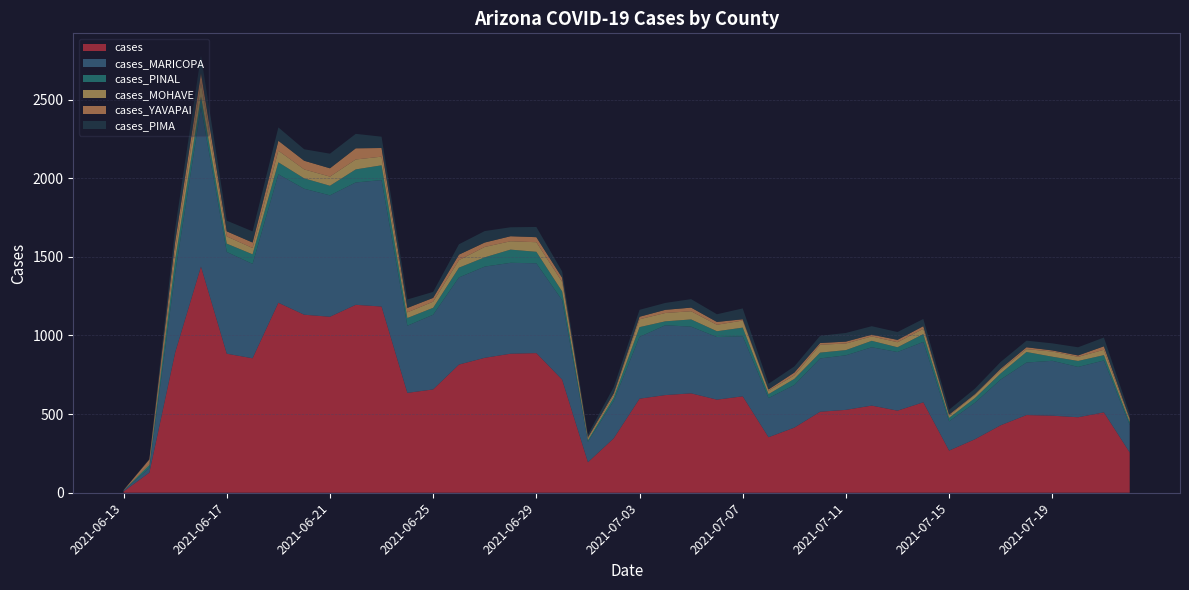

Reading left to right, what are all the values shown in this chart?

cases: 2021-06-13=8	2021-06-14=128	2021-06-15=892	2021-06-16=1438	2021-06-17=884	2021-06-18=855	2021-06-19=1208	2021-06-20=1132	2021-06-21=1119	2021-06-22=1195	2021-06-23=1184	2021-06-24=635	2021-06-25=657	2021-06-26=815	2021-06-27=858	2021-06-28=884	2021-06-29=888	2021-06-30=719	2021-07-01=194	2021-07-02=346	2021-07-03=598	2021-07-04=621	2021-07-05=632	2021-07-06=592	2021-07-07=613	2021-07-08=353	2021-07-09=414	2021-07-10=515	2021-07-11=527	2021-07-12=554	2021-07-13=522	2021-07-14=575	2021-07-15=268	2021-07-16=340	2021-07-17=429	2021-07-18=494	2021-07-19=490	2021-07-20=480	2021-07-21=511	2021-07-22=256
cases_MARICOPA: 2021-06-13=5	2021-06-14=29	2021-06-15=505	2021-06-16=1013	2021-06-17=647	2021-06-18=600	2021-06-19=817	2021-06-20=801	2021-06-21=772	2021-06-22=778	2021-06-23=804	2021-06-24=427	2021-06-25=475	2021-06-26=554	2021-06-27=580	2021-06-28=578	2021-06-29=571	2021-06-30=505	2021-07-01=130	2021-07-02=238	2021-07-03=393	2021-07-04=444	2021-07-05=424	2021-07-06=398	2021-07-07=382	2021-07-08=249	2021-07-09=271	2021-07-10=339	2021-07-11=347	2021-07-12=371	2021-07-13=373	2021-07-14=384	2021-07-15=186	2021-07-16=232	2021-07-17=291	2021-07-18=334	2021-07-19=349	2021-07-20=320	2021-07-21=330	2021-07-22=175
cases_PINAL: 2021-06-13=1	2021-06-14=20	2021-06-15=84	2021-06-16=69	2021-06-17=53	2021-06-18=61	2021-06-19=76	2021-06-20=66	2021-06-21=61	2021-06-22=83	2021-06-23=94	2021-06-24=49	2021-06-25=44	2021-06-26=62	2021-06-27=59	2021-06-28=84	2021-06-29=73	2021-06-30=56	2021-07-01=10	2021-07-02=22	2021-07-03=62	2021-07-04=25	2021-07-05=46	2021-07-06=37	2021-07-07=55	2021-07-08=25	2021-07-09=39	2021-07-10=37	2021-07-11=33	2021-07-12=41	2021-07-13=30	2021-07-14=50	2021-07-15=22	2021-07-16=30	2021-07-17=39	2021-07-18=67	2021-07-19=26	2021-07-20=38	2021-07-21=34	2021-07-22=18
cases_MOHAVE: 2021-06-13=1	2021-06-14=7	2021-06-15=60	2021-06-16=85	2021-06-17=46	2021-06-18=40	2021-06-19=74	2021-06-20=57	2021-06-21=58	2021-06-22=63	2021-06-23=55	2021-06-24=36	2021-06-25=39	2021-06-26=48	2021-06-27=66	2021-06-28=53	2021-06-29=61	2021-06-30=61	2021-07-01=12	2021-07-02=15	2021-07-03=50	2021-07-04=53	2021-07-05=52	2021-07-06=41	2021-07-07=45	2021-07-08=22	2021-07-09=22	2021-07-10=50	2021-07-11=42	2021-07-12=28	2021-07-13=32	2021-07-14=33	2021-07-15=15	2021-07-16=20	2021-07-17=22	2021-07-18=18	2021-07-19=33	2021-07-20=26	2021-07-21=34	2021-07-22=15
cases_YAVAPAI: 2021-06-13=1	2021-06-14=28	2021-06-15=56	2021-06-16=63	2021-06-17=32	2021-06-18=35	2021-06-19=63	2021-06-20=55	2021-06-21=53	2021-06-22=71	2021-06-23=55	2021-06-24=28	2021-06-25=24	2021-06-26=35	2021-06-27=28	2021-06-28=32	2021-06-29=32	2021-06-30=26	2021-07-01=7	2021-07-02=11	2021-07-03=16	2021-07-04=20	2021-07-05=23	2021-07-06=18	2021-07-07=8	2021-07-08=8	2021-07-09=18	2021-07-10=11	2021-07-11=12	2021-07-12=11	2021-07-13=15	2021-07-14=17	2021-07-15=6	2021-07-16=5	2021-07-17=8	2021-07-18=12	2021-07-19=7	2021-07-20=9	2021-07-21=22	2021-07-22=9
cases_PIMA: 2021-06-13=0	2021-06-14=4	2021-06-15=83	2021-06-16=114	2021-06-17=68	2021-06-18=71	2021-06-19=85	2021-06-20=73	2021-06-21=93	2021-06-22=92	2021-06-23=72	2021-06-24=54	2021-06-25=38	2021-06-26=66	2021-06-27=73	2021-06-28=57	2021-06-29=65	2021-06-30=40	2021-07-01=17	2021-07-02=40	2021-07-03=44	2021-07-04=44	2021-07-05=54	2021-07-06=49	2021-07-07=69	2021-07-08=36	2021-07-09=39	2021-07-10=46	2021-07-11=55	2021-07-12=54	2021-07-13=50	2021-07-14=46	2021-07-15=31	2021-07-16=35	2021-07-17=43	2021-07-18=42	2021-07-19=45	2021-07-20=52	2021-07-21=56	2021-07-22=28